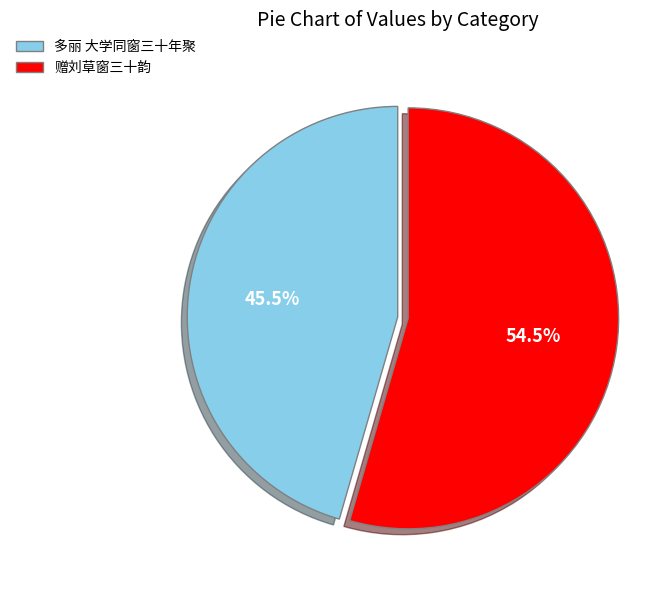

Does 多丽 大学同窗三十年聚 account for over 50% of the chart?

No